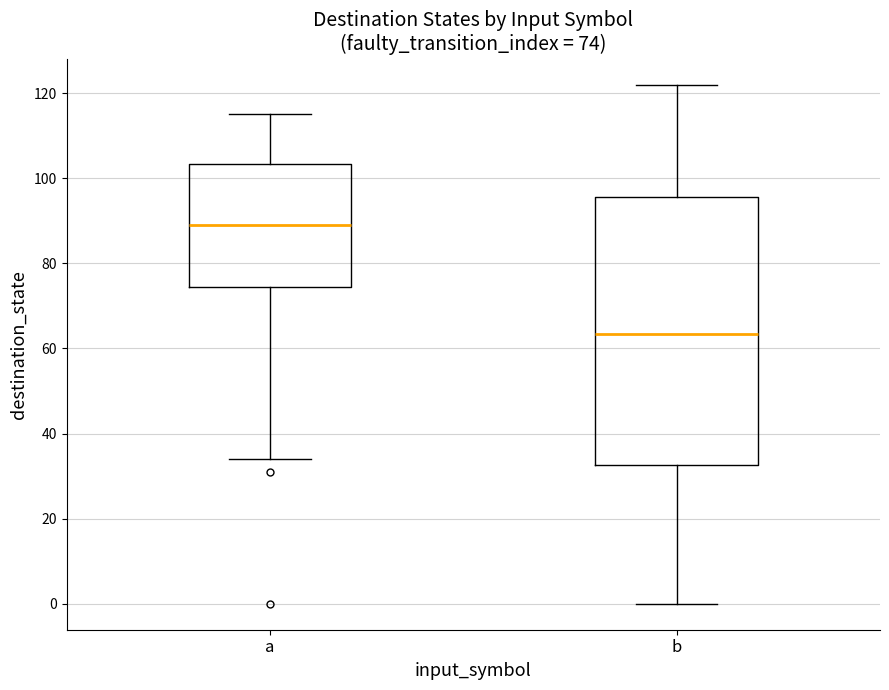

Which box has the lowest median line?

b